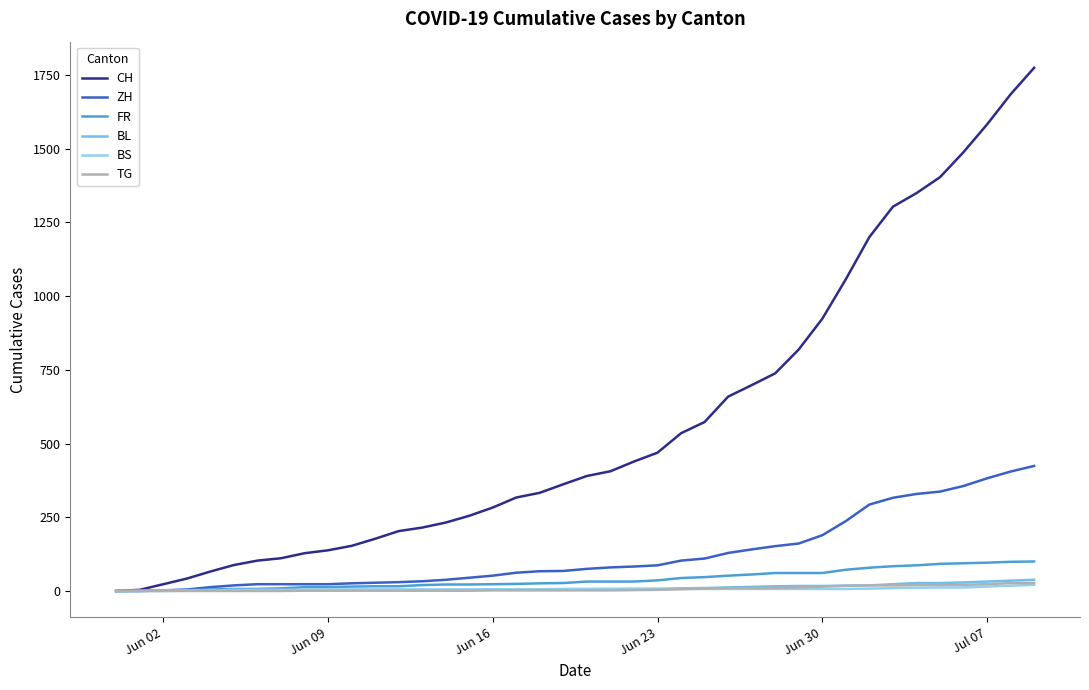

True or false: CH and TG intersect in this chart.

False